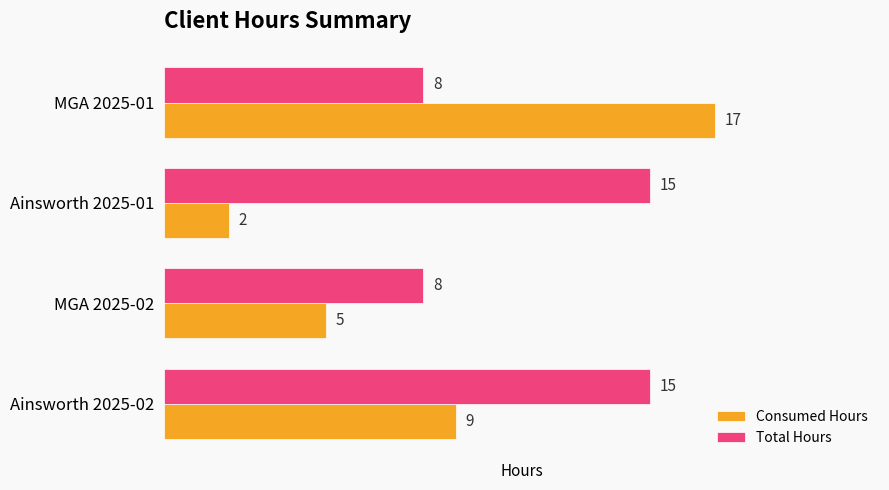

The Consumed Hours series shows 27 at MGA 2025-01. True or false?

False